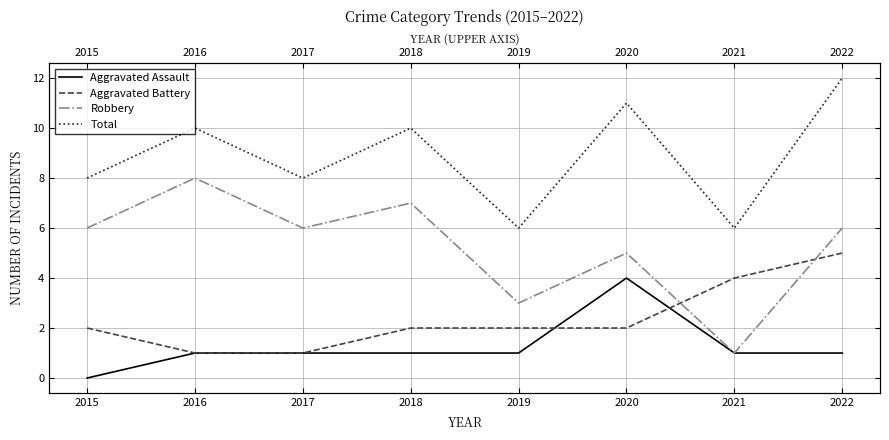

List the labels in order of Total value, smallest first.

2019, 2021, 2015, 2017, 2016, 2018, 2020, 2022